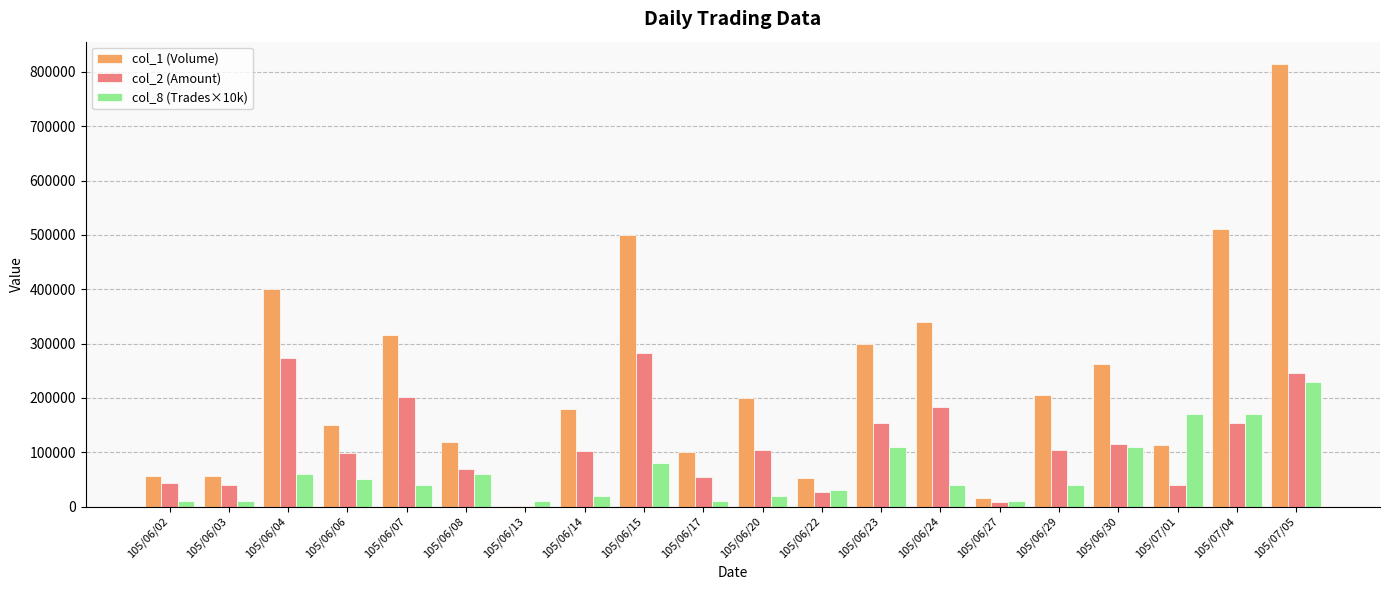

True or false: col_2 (Amount) has a value of 99000 at 105/06/06.

True